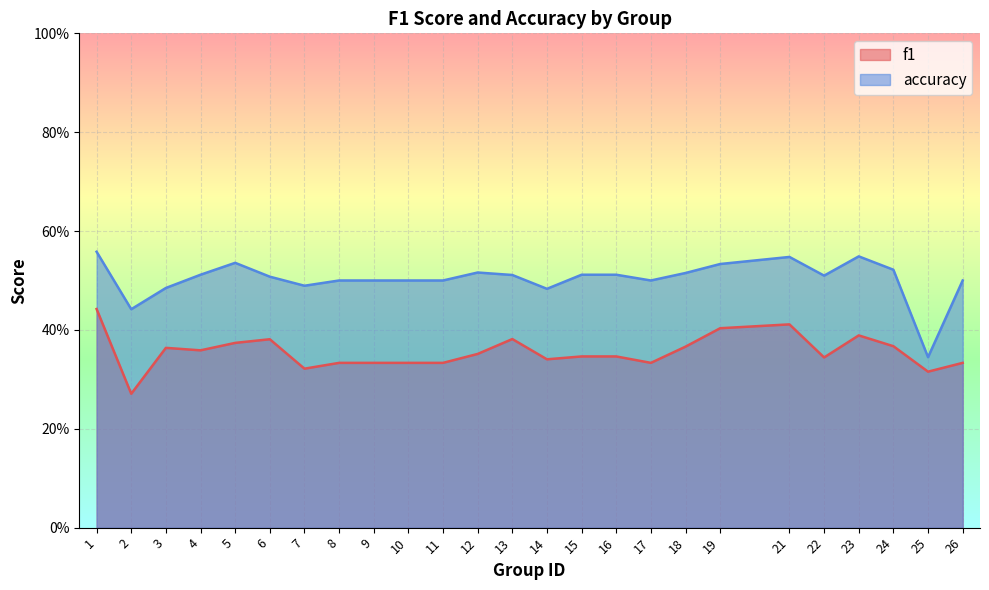

Which series has the largest total across all categories?

accuracy